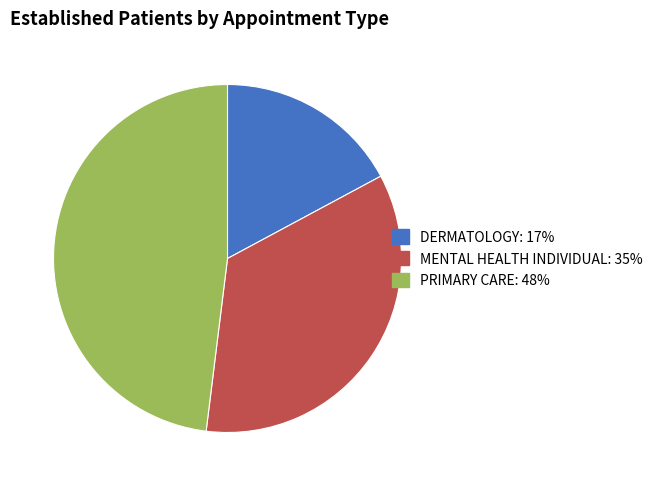

Which category has the biggest portion of the pie?

PRIMARY CARE